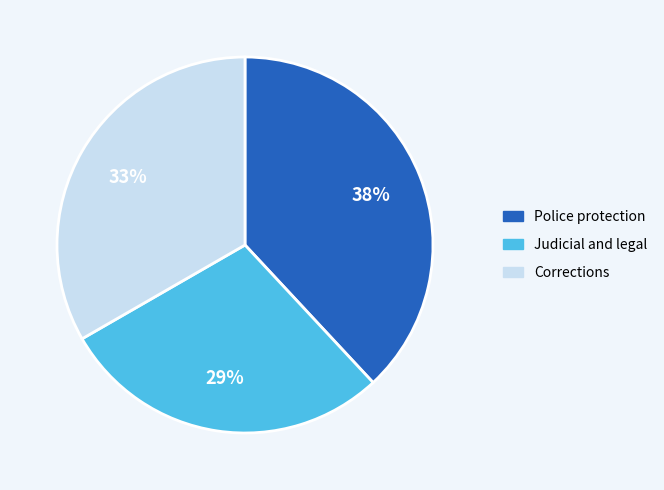

The Corrections slice represents 1% of the pie. True or false?

False